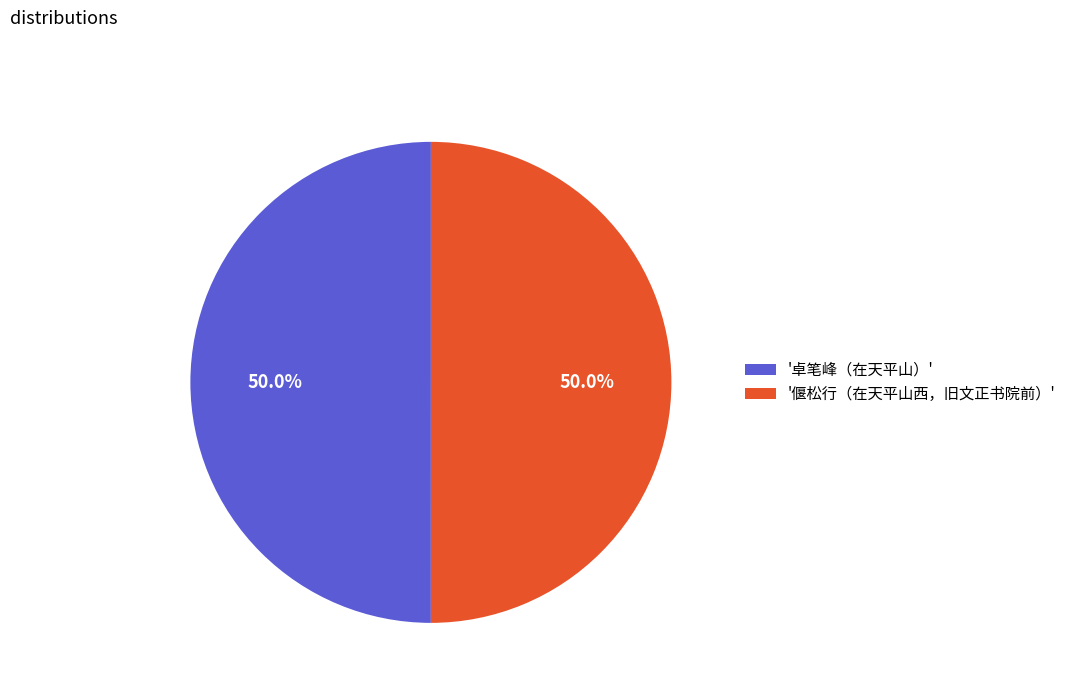

Approximately how many times larger is the value at '卓笔峰（在天平山）' compared to '偃松行（在天平山西，旧文正书院前）'?

1.0